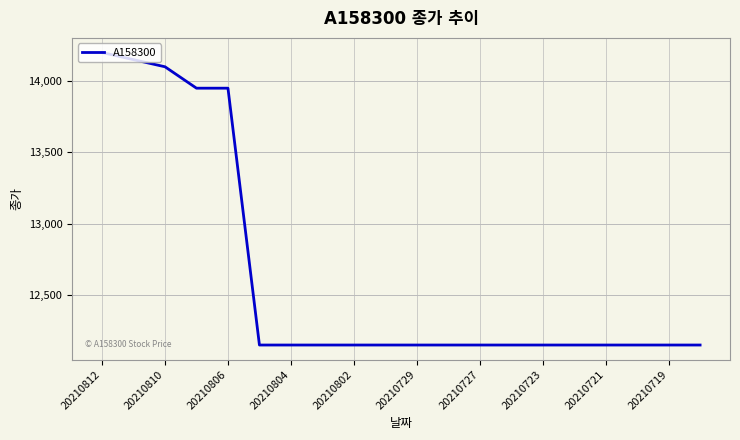

What is the difference between the second highest and minimum values?

2000